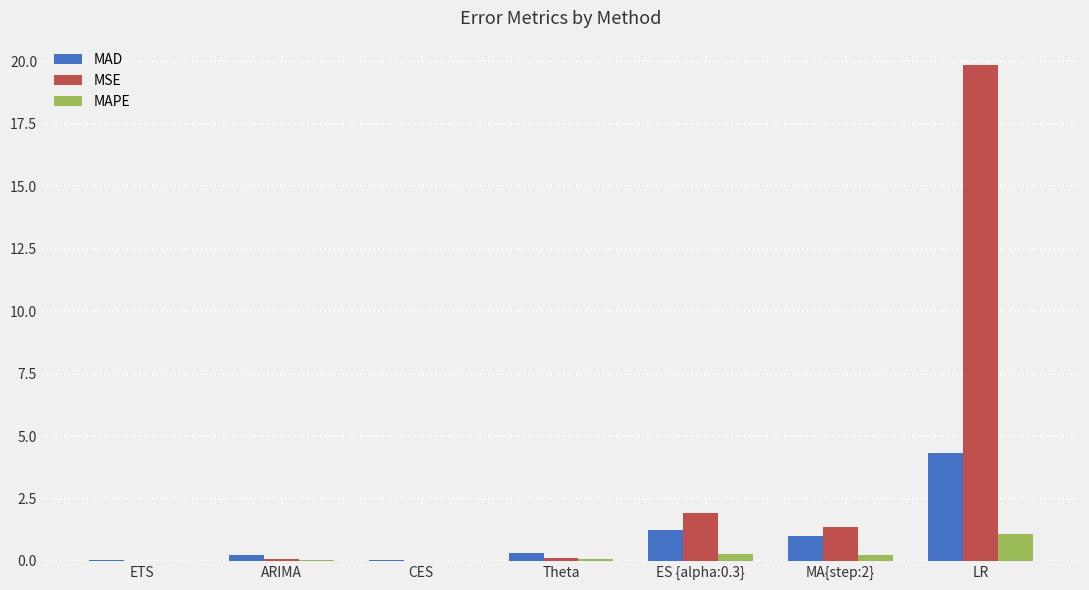

The value of MAPE at ETS is 0.0. True or false?

True